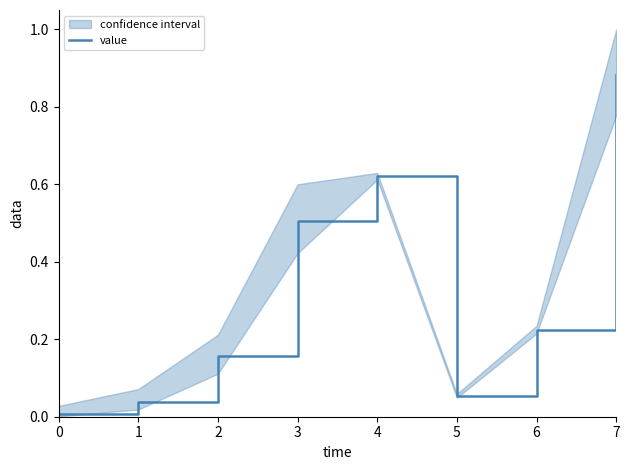

How many lines are shown in the chart?

1